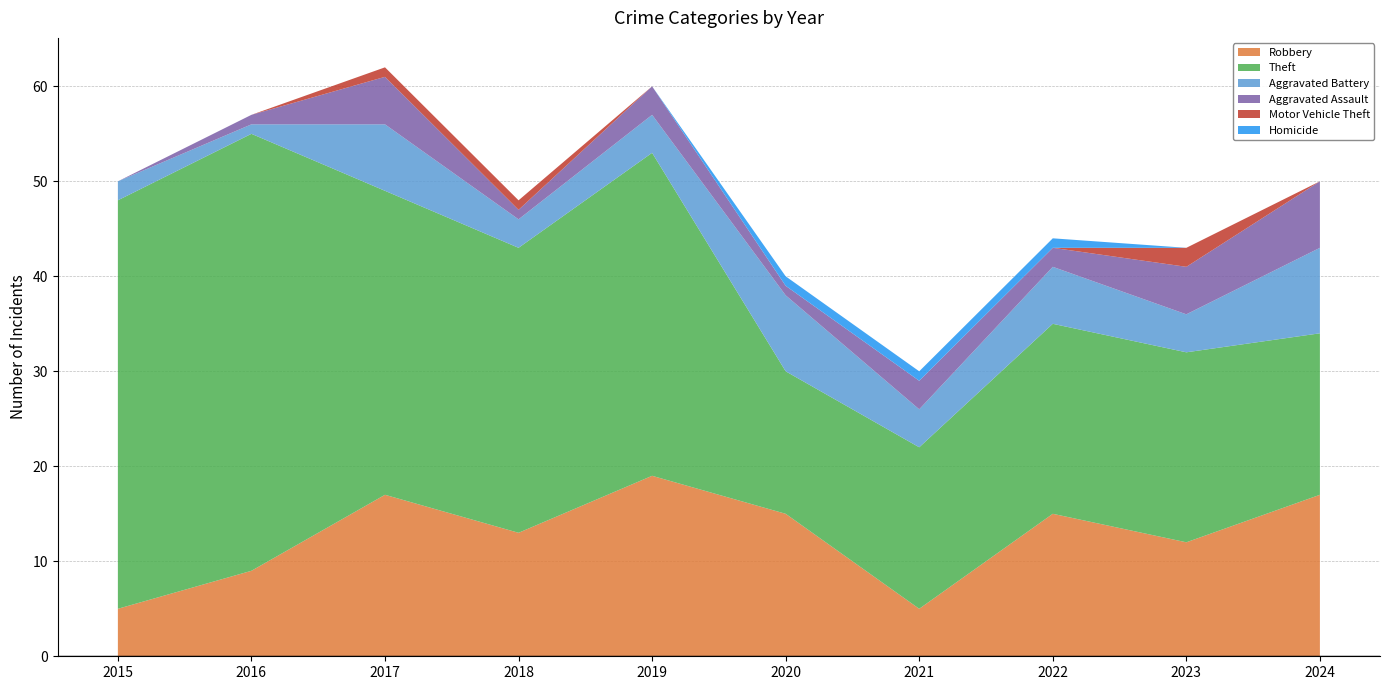

Reading left to right, what are all the values shown in this chart?

Robbery: 2015=5	2016=9	2017=17	2018=13	2019=19	2020=15	2021=5	2022=15	2023=12	2024=17
Theft: 2015=43	2016=46	2017=32	2018=30	2019=34	2020=15	2021=17	2022=20	2023=20	2024=17
Aggravated Battery: 2015=2	2016=1	2017=7	2018=3	2019=4	2020=8	2021=4	2022=6	2023=4	2024=9
Aggravated Assault: 2015=0	2016=1	2017=5	2018=1	2019=3	2020=1	2021=3	2022=2	2023=5	2024=7
Motor Vehicle Theft: 2015=0	2016=0	2017=1	2018=1	2019=0	2020=0	2021=0	2022=0	2023=2	2024=0
Homicide: 2015=0	2016=0	2017=0	2018=0	2019=0	2020=1	2021=1	2022=1	2023=0	2024=0